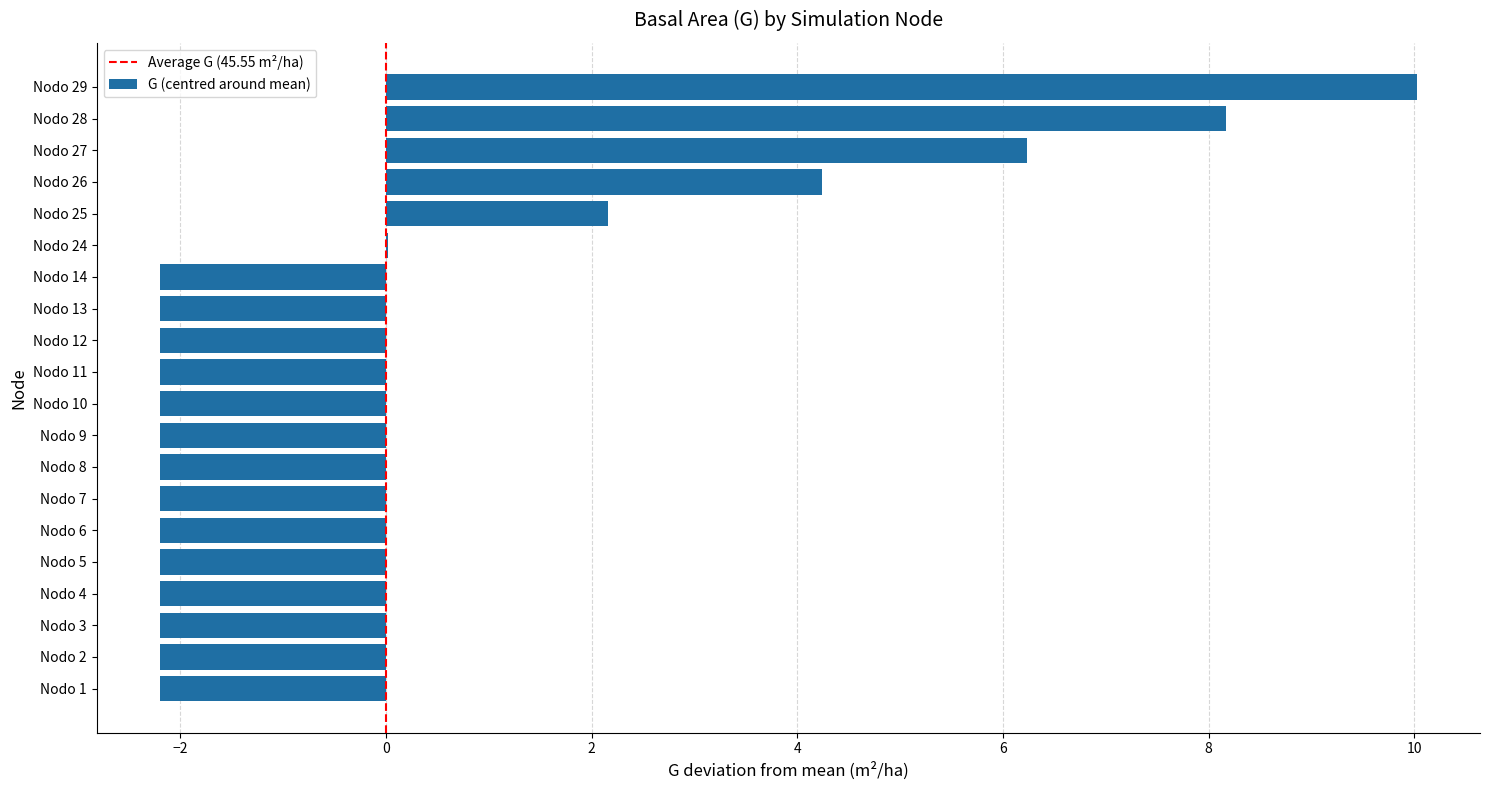

True or false: the data shows -1.5 at Nodo 13.

False